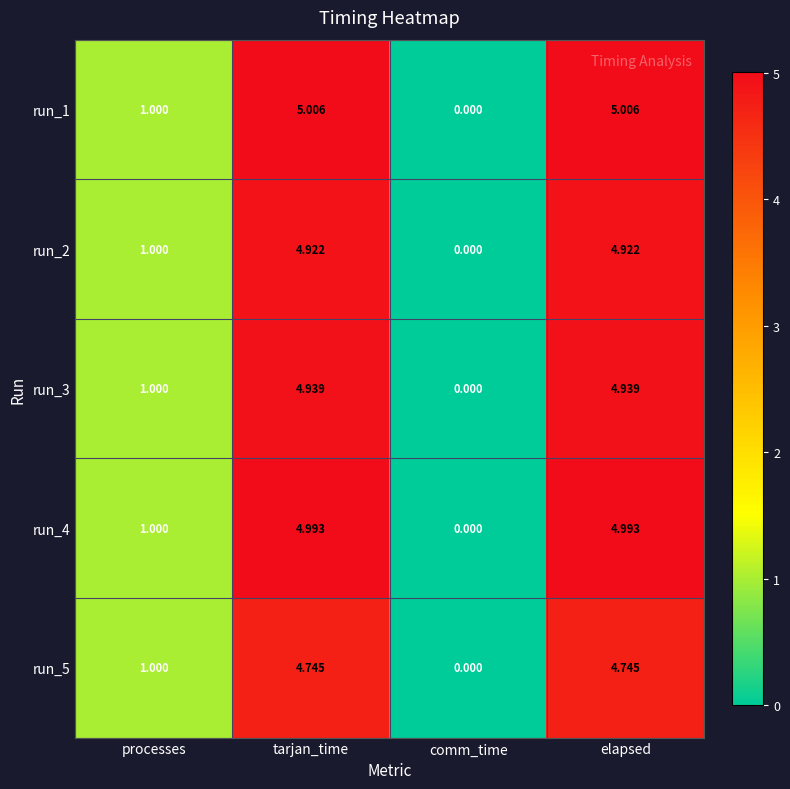

At which label does run_1 reach its minimum?

comm_time